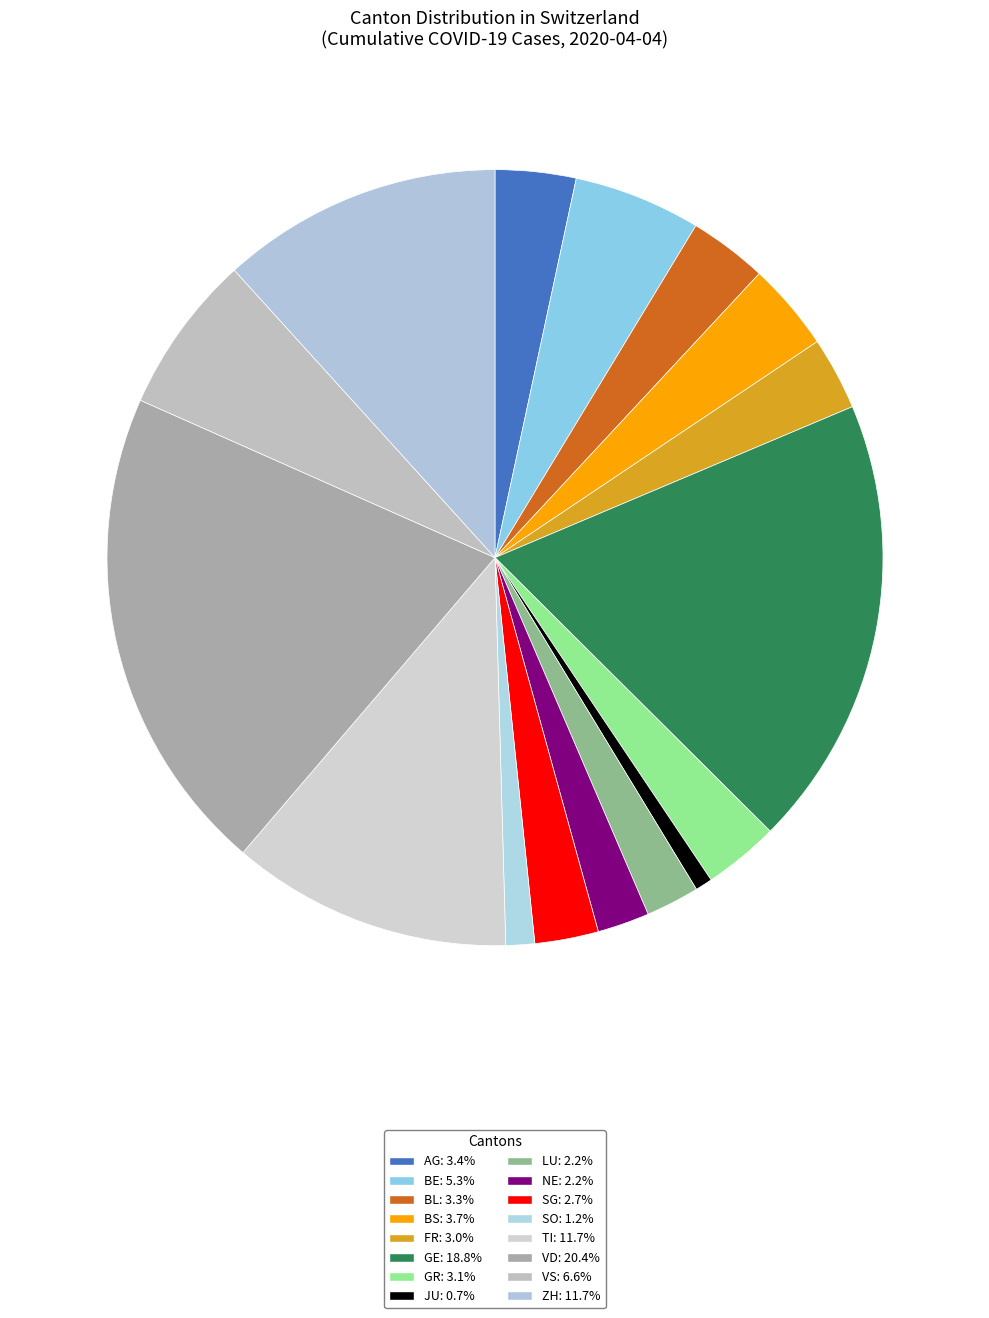

How many slices are in this pie chart?

16